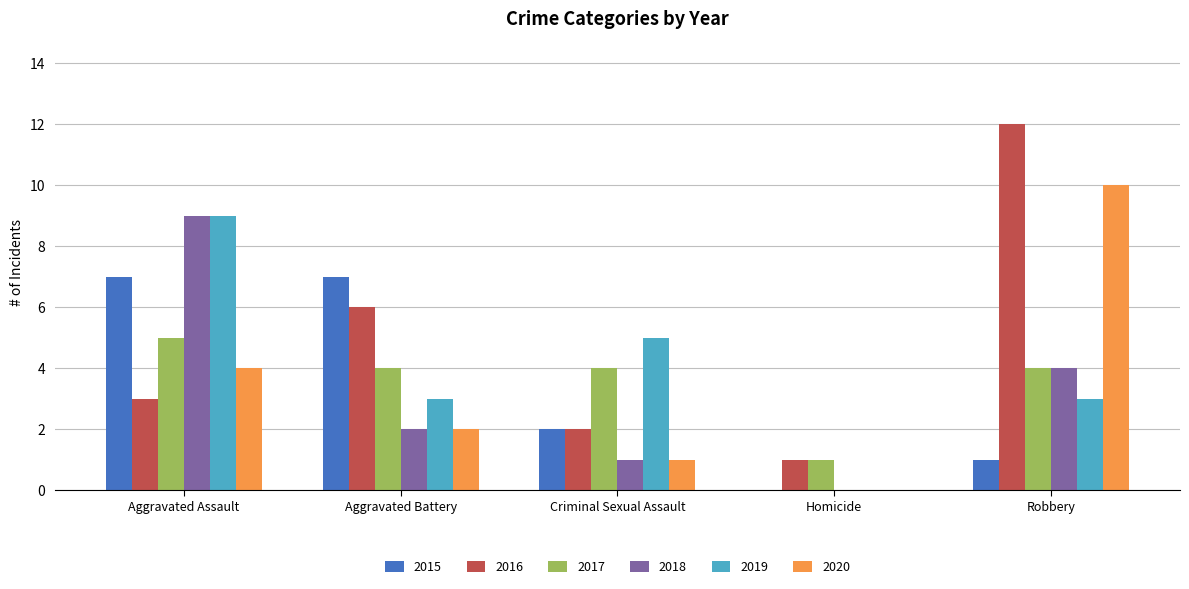

What is the sum of all 2018 values?

16